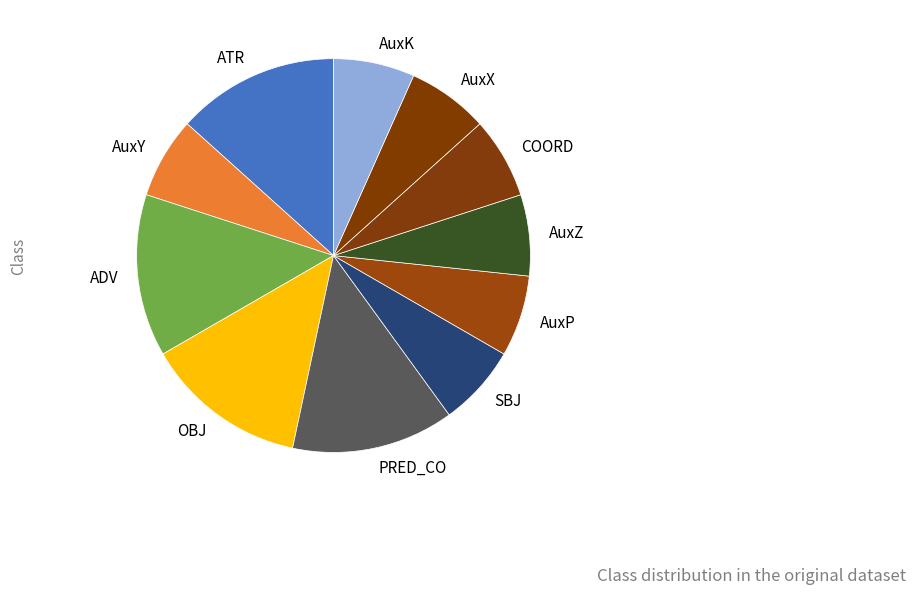

The AuxP slice represents 21% of the pie. True or false?

False